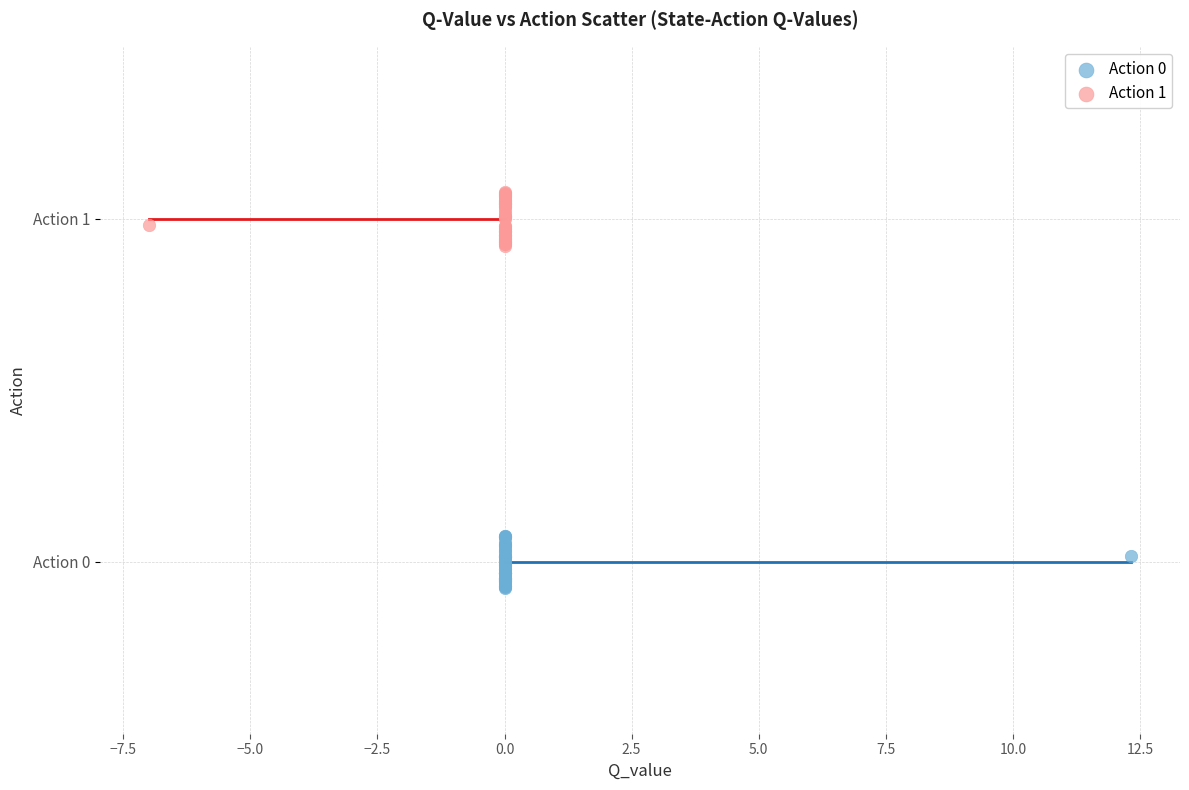

Which series reaches the maximum Y coordinate?

Action 1